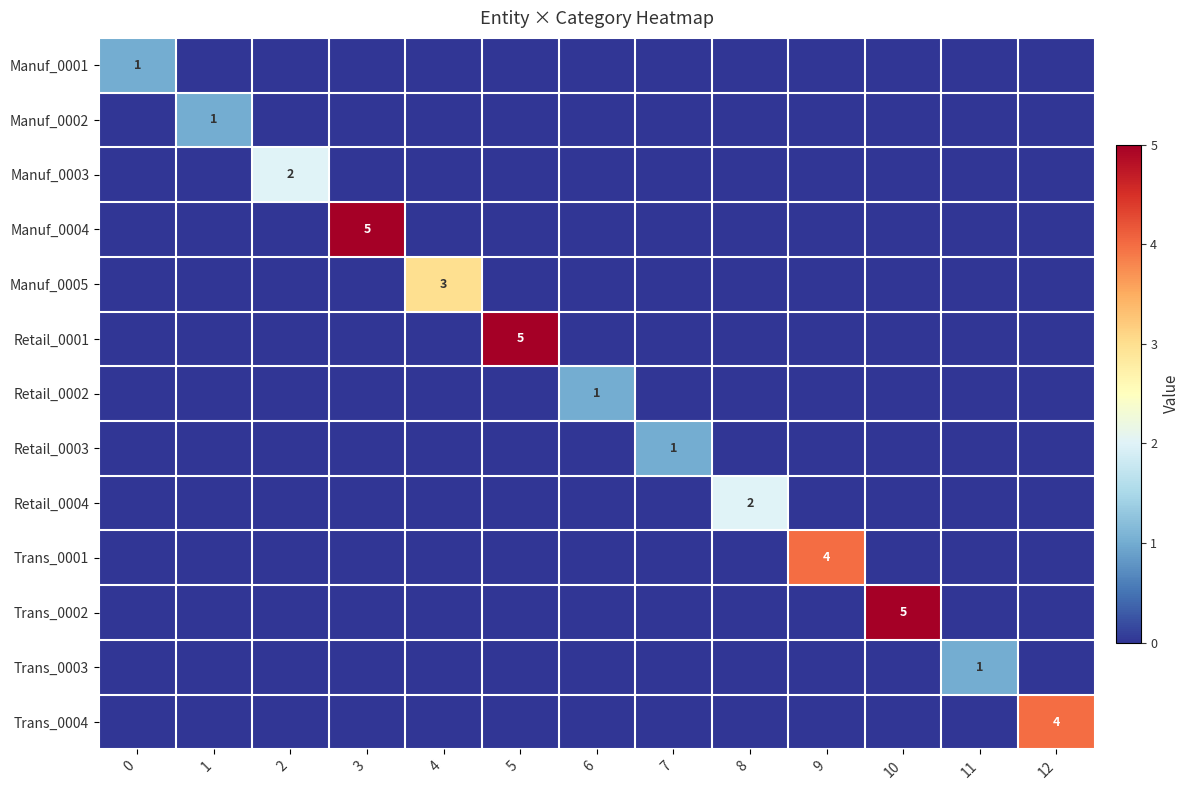

Is the value of Manuf_0002 at 6 greater than the value of Manuf_0004 at 12?

No